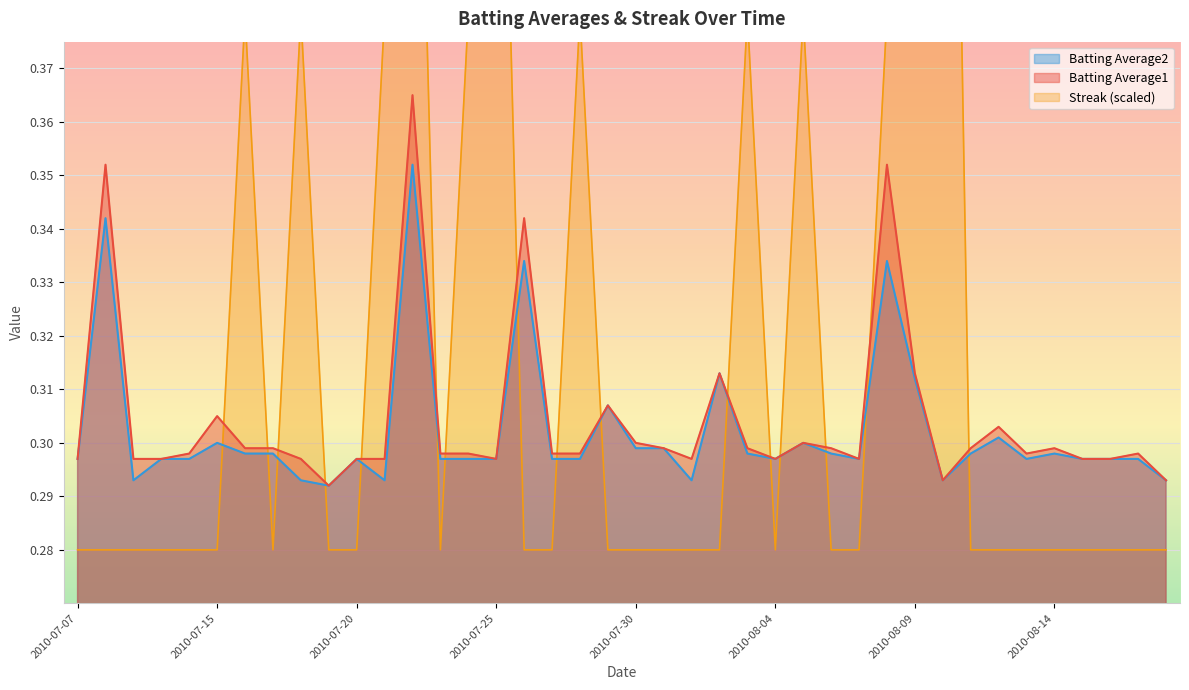

At 2010-08-12, list the series in order from largest to smallest.

Batting Average1, Batting Average2, Streak